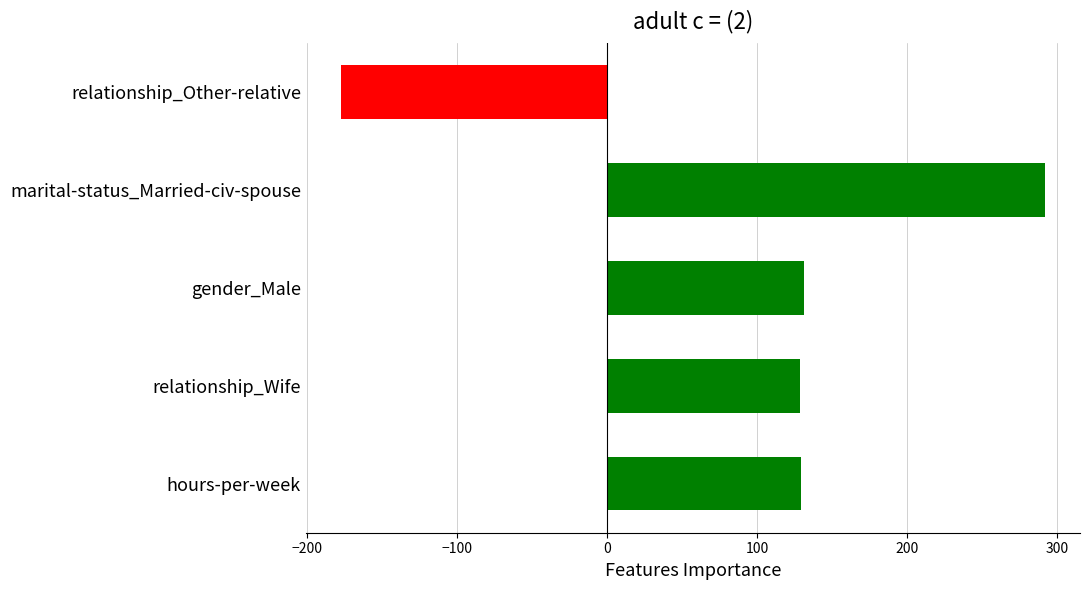

What is the change in value from relationship_Wife to marital-status_Married-civ-spouse?

+162.8